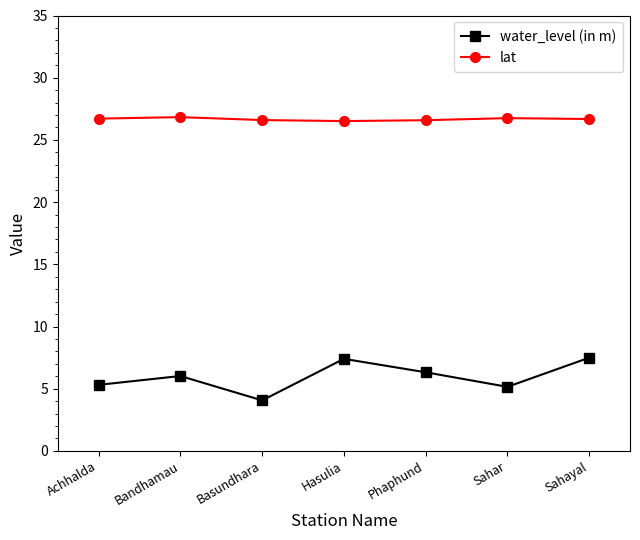

What position from the right is Sahar?

2